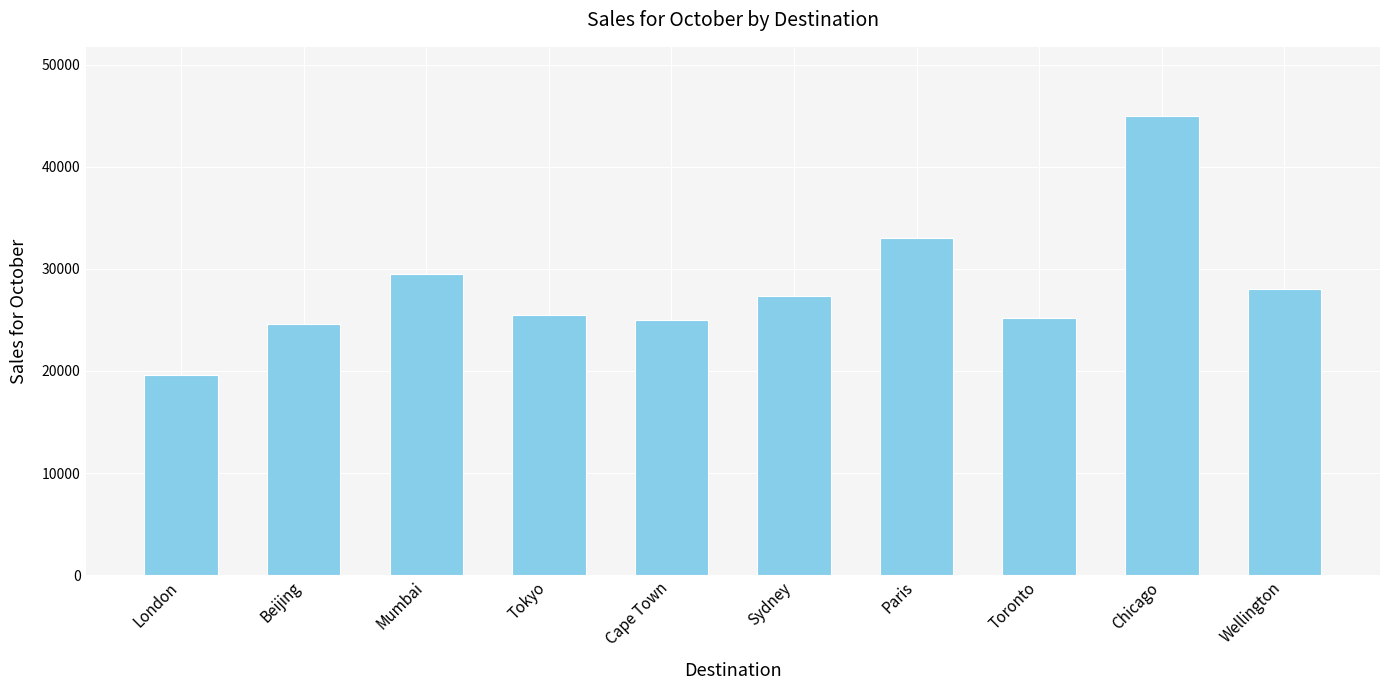

Is it true that the value at London is 33889?

False